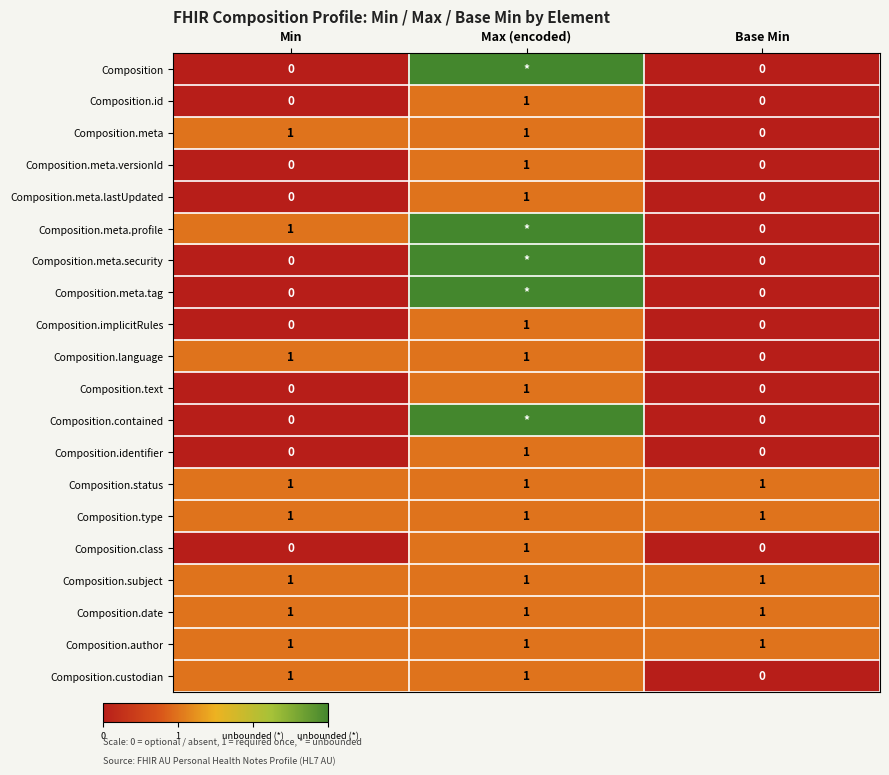

The value of Composition.class at Min is 0. True or false?

True